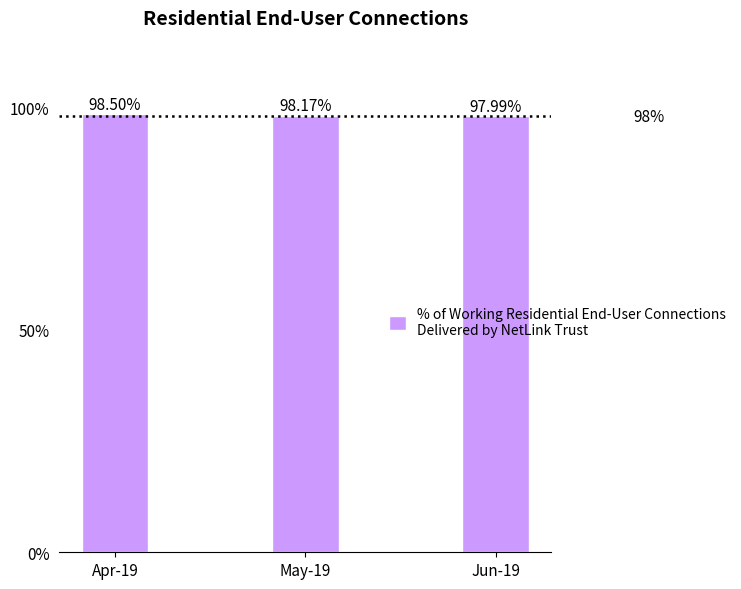

Reading left to right, what are all the values shown in this chart?

98.5	98.2	98.0